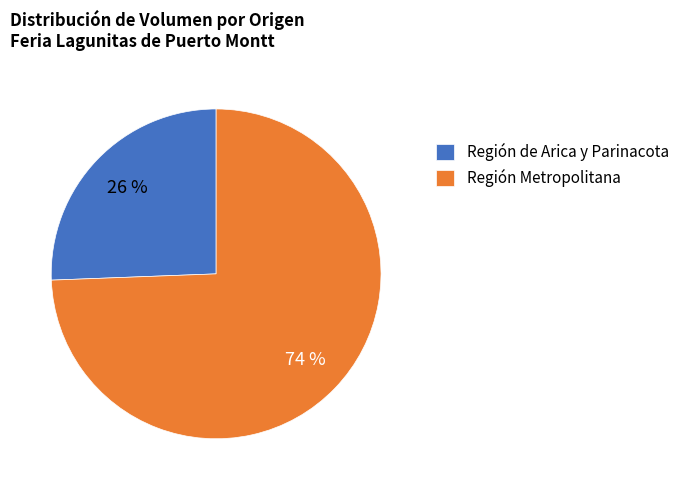

Count the number of slices in the pie.

2